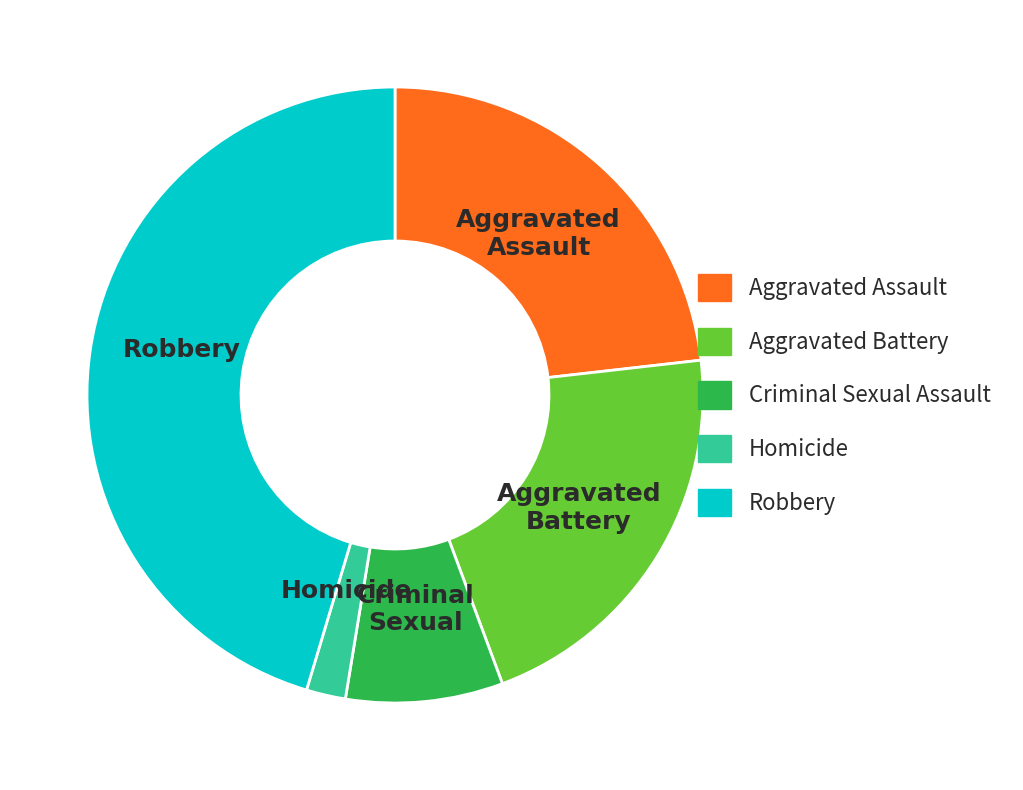

True or false: Aggravated Assault accounts for 35% of the total.

False